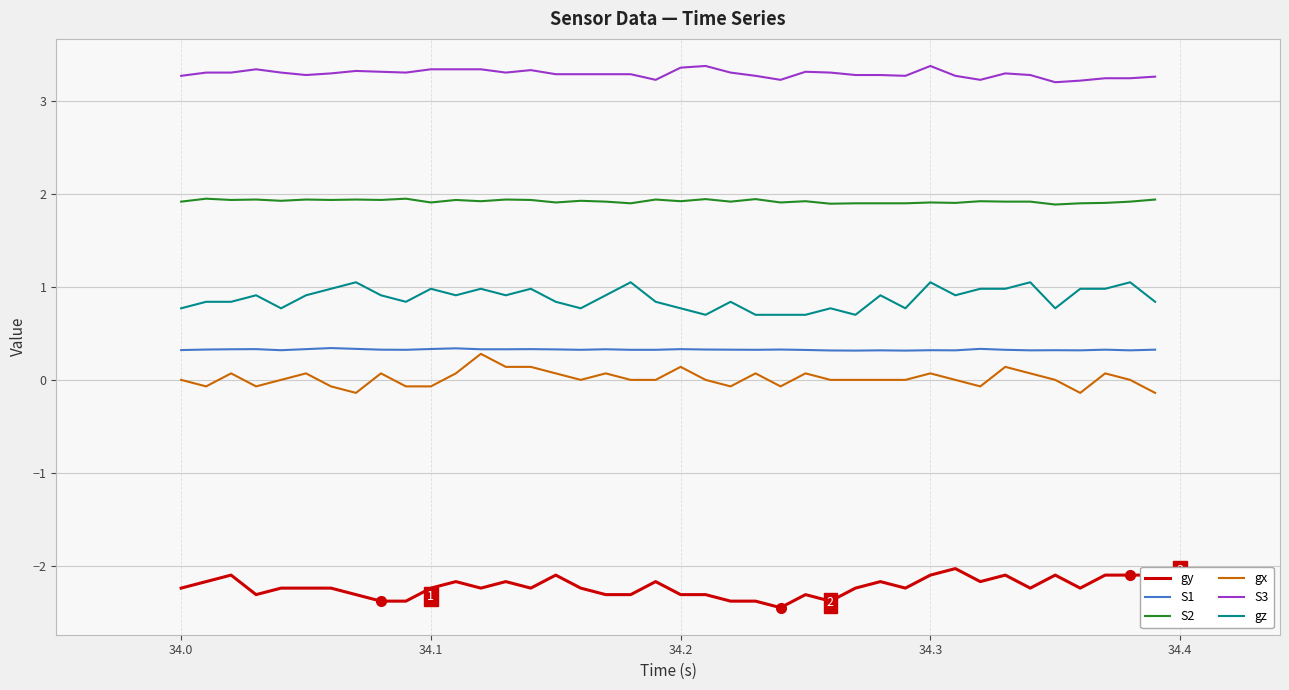

Which series has the largest total across all categories?

S3